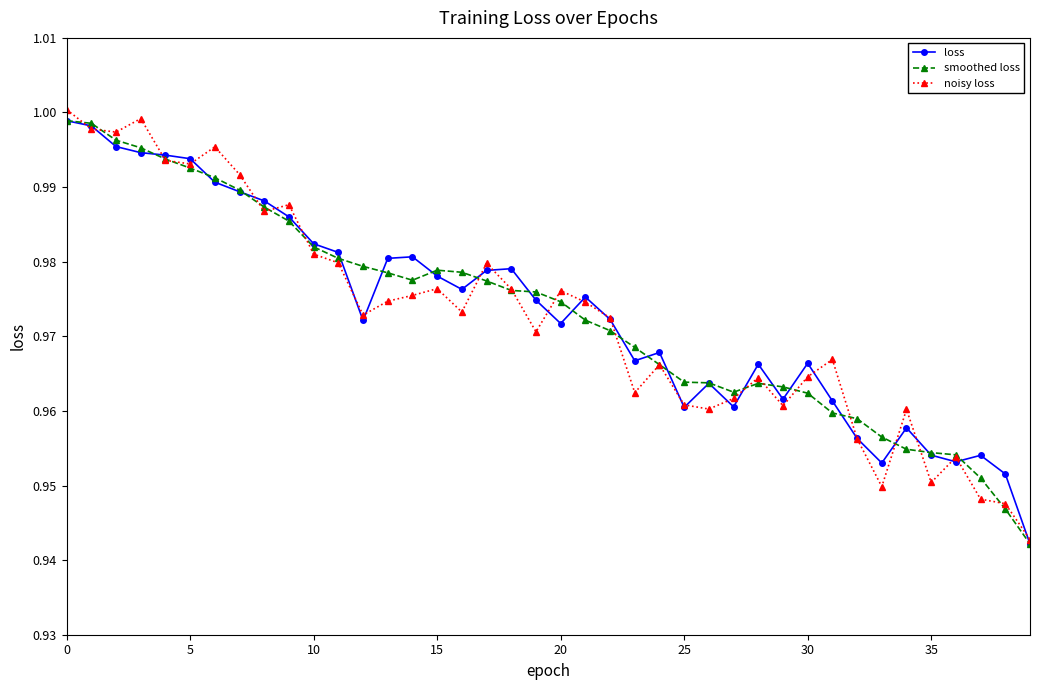

At how many categories does at least one series exceed 0?

40